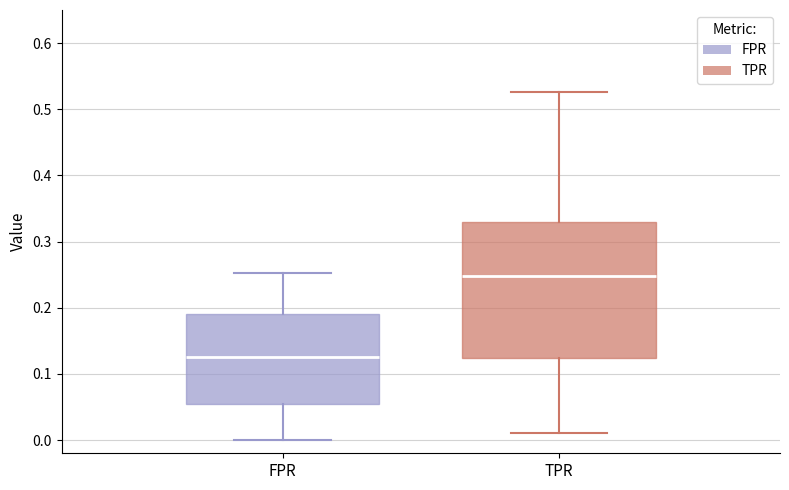

Which box is the tallest, from its lower edge to its upper edge?

TPR